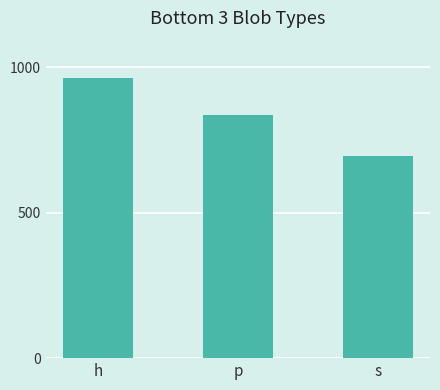

The value at s is 693. True or false?

True